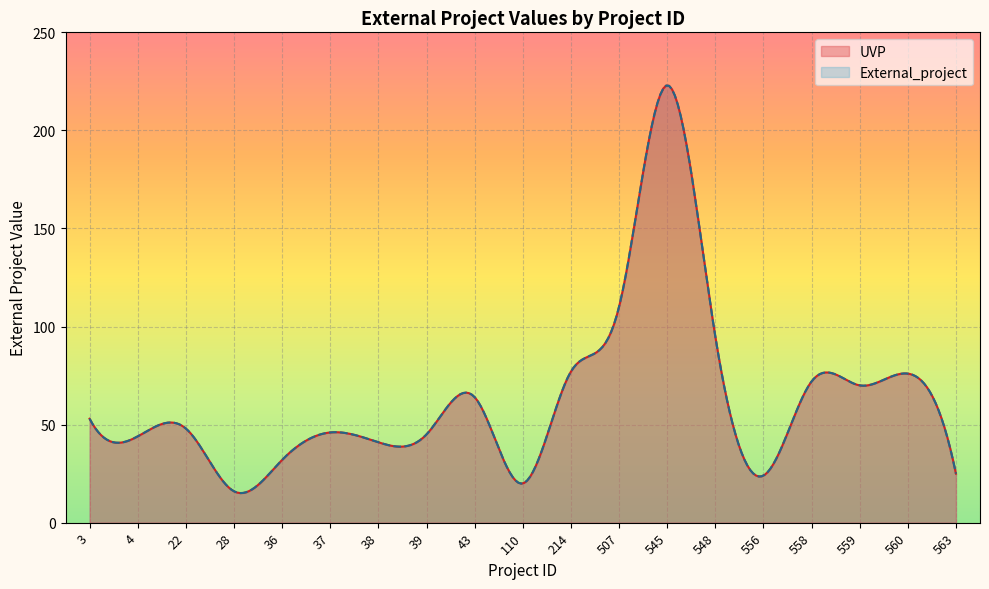

Where does the UVP series first go above 48?

3